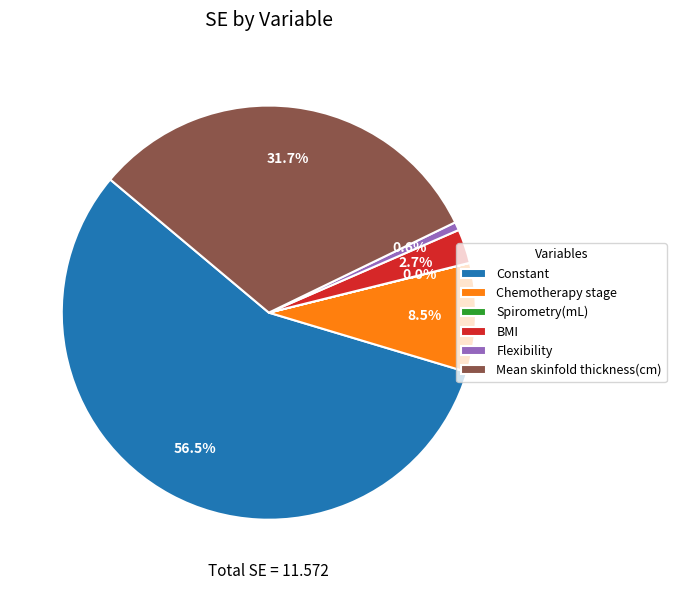

What is the largest slice in the pie chart?

Constant